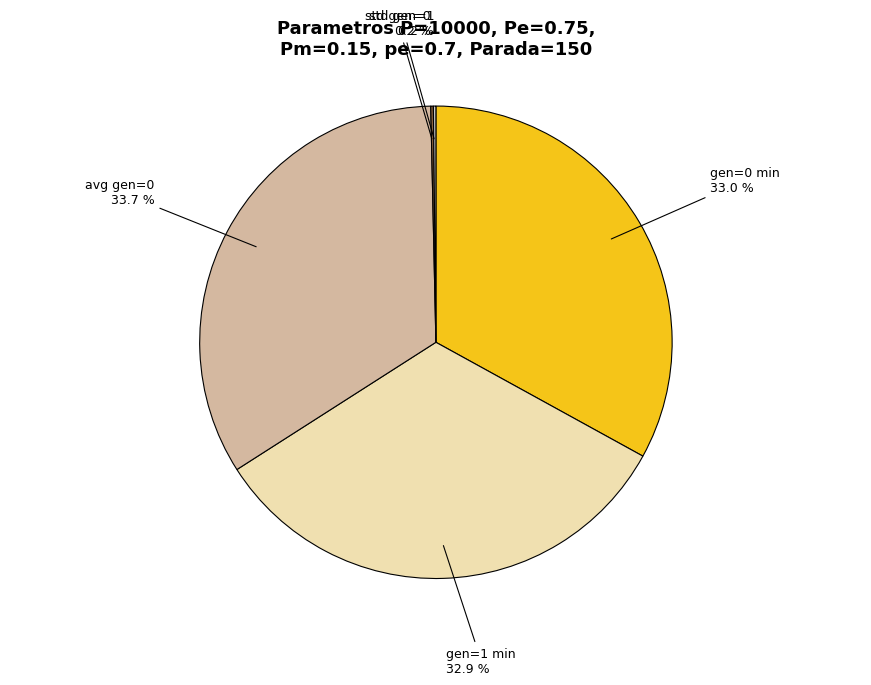

Is it true that gen=1 min is 33% of the pie?

True